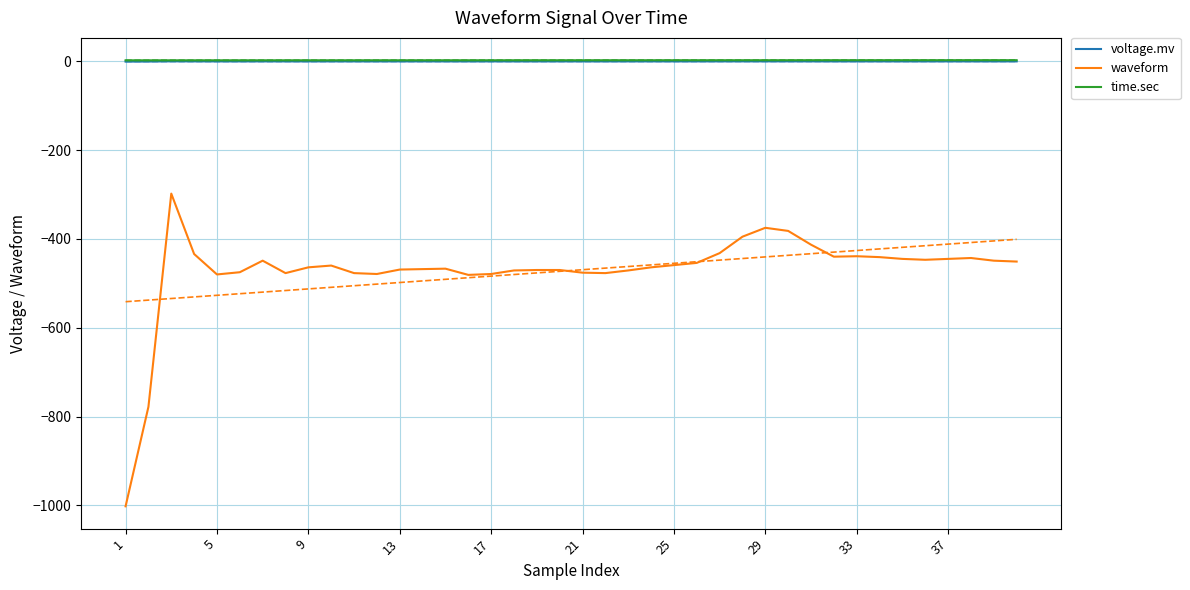

True or false: waveform and voltage.mv cross at least once.

False